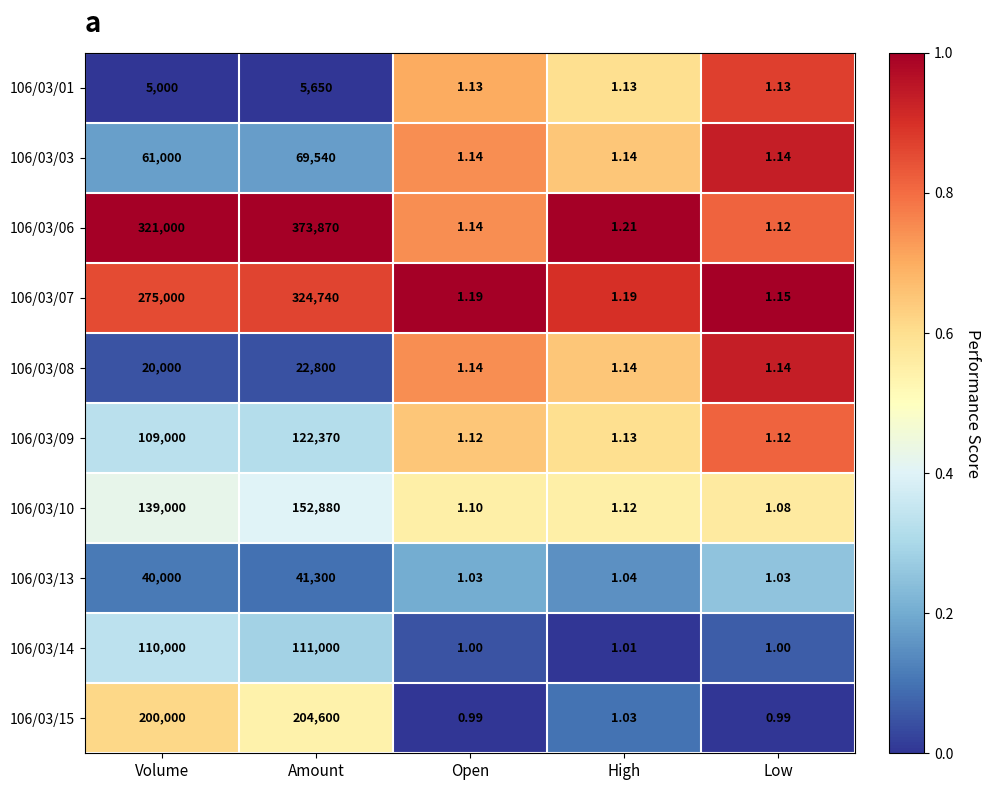

Rank the categories by 106/03/06 value from highest to lowest.

Amount, Volume, High, Open, Low